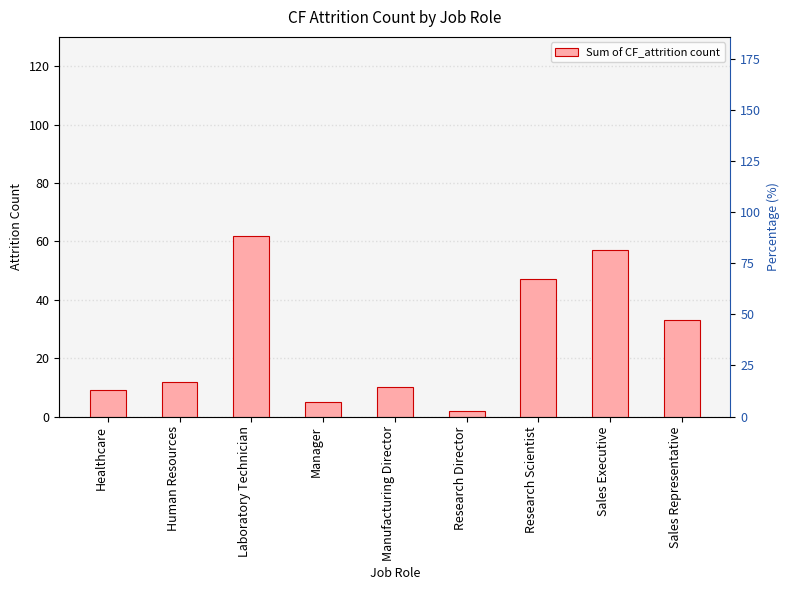

What is the average value?

26